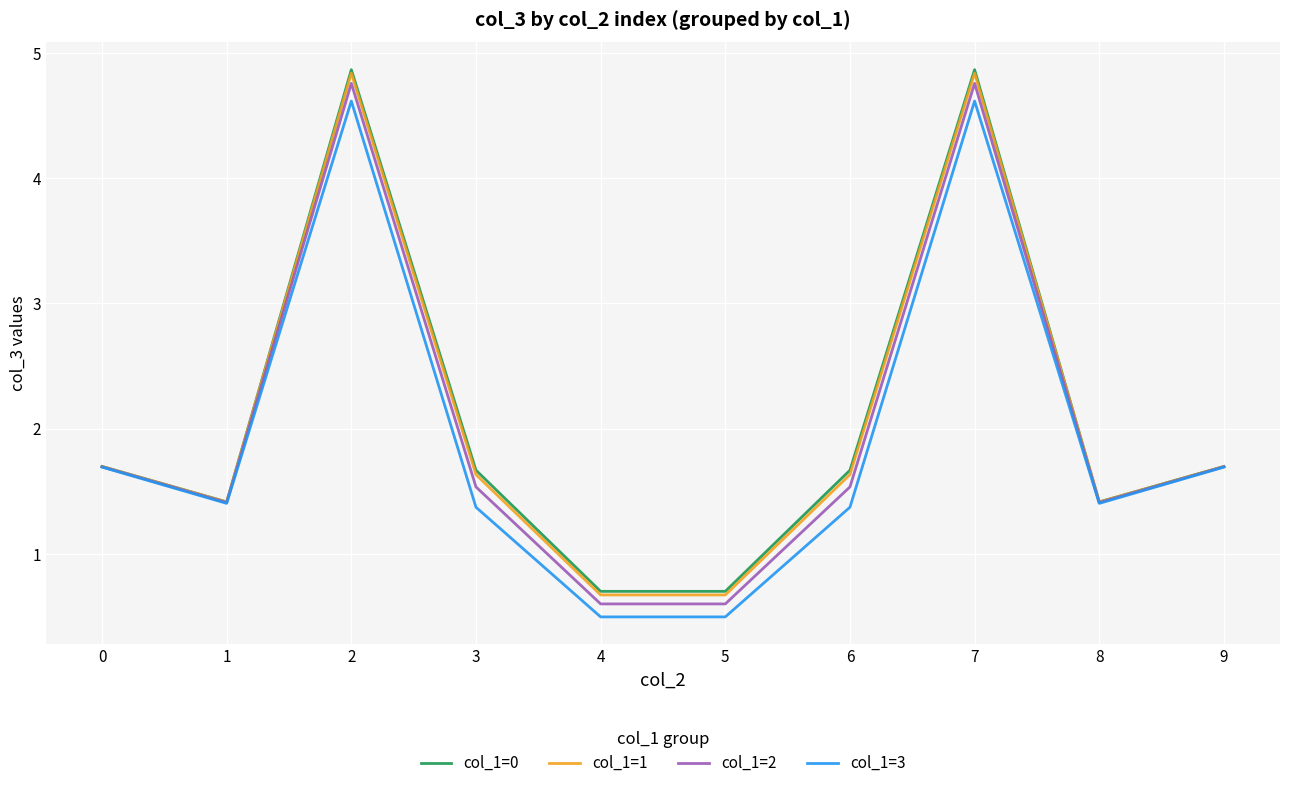

Reading left to right, list all the values displayed in this chart.

col_1=0: 1.7	1.4	4.9	1.7	0.7	0.7	1.7	4.9	1.4	1.7
col_1=1: 1.7	1.4	4.8	1.6	0.7	0.7	1.6	4.8	1.4	1.7
col_1=2: 1.7	1.4	4.8	1.5	0.6	0.6	1.5	4.8	1.4	1.7
col_1=3: 1.7	1.4	4.6	1.4	0.5	0.5	1.4	4.6	1.4	1.7